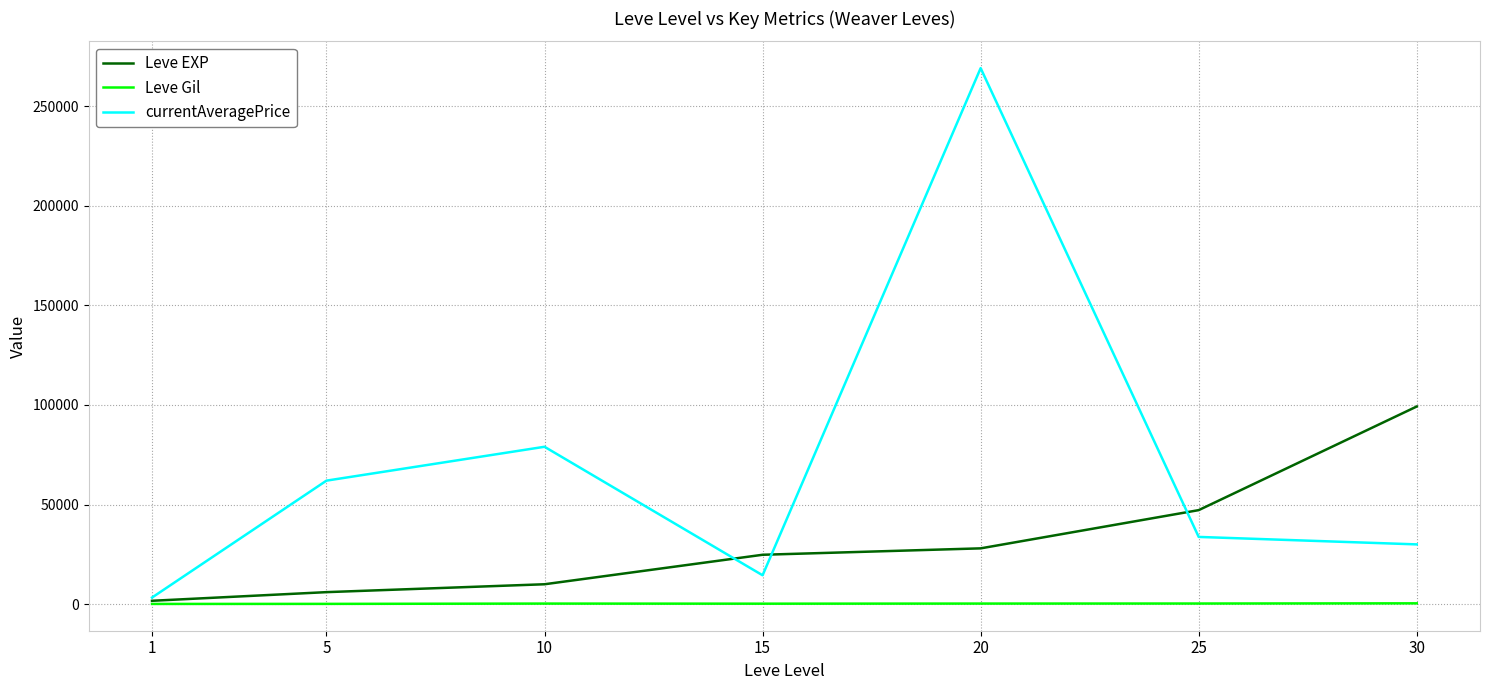

Is the value of Leve EXP at 15 greater than the value of Leve Gil at 15?

Yes